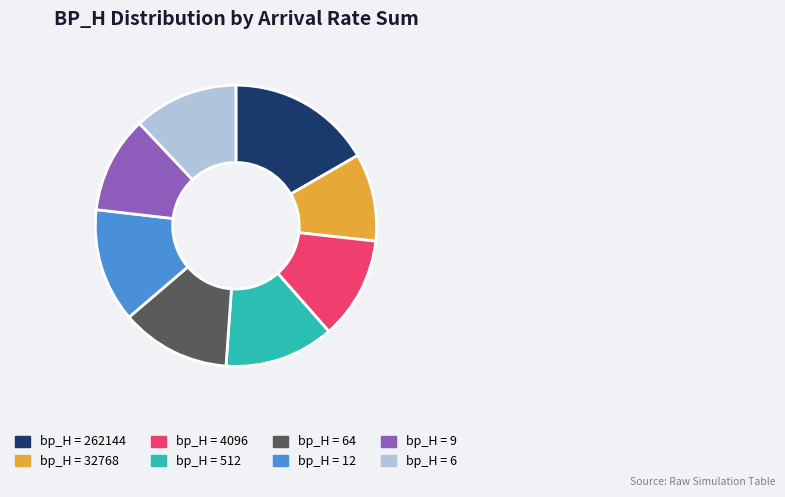

Does any single category account for the majority?

No